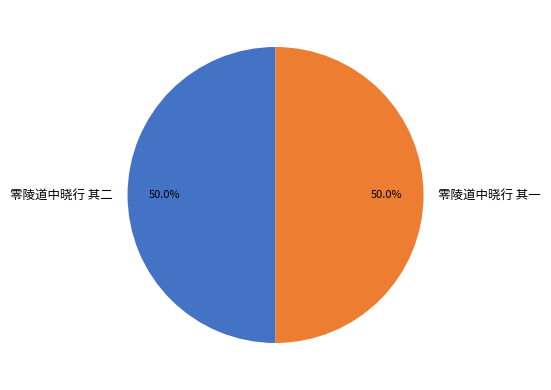

What percentage do 零陵道中晓行 其一 and 零陵道中晓行 其二 together represent?

100.0%